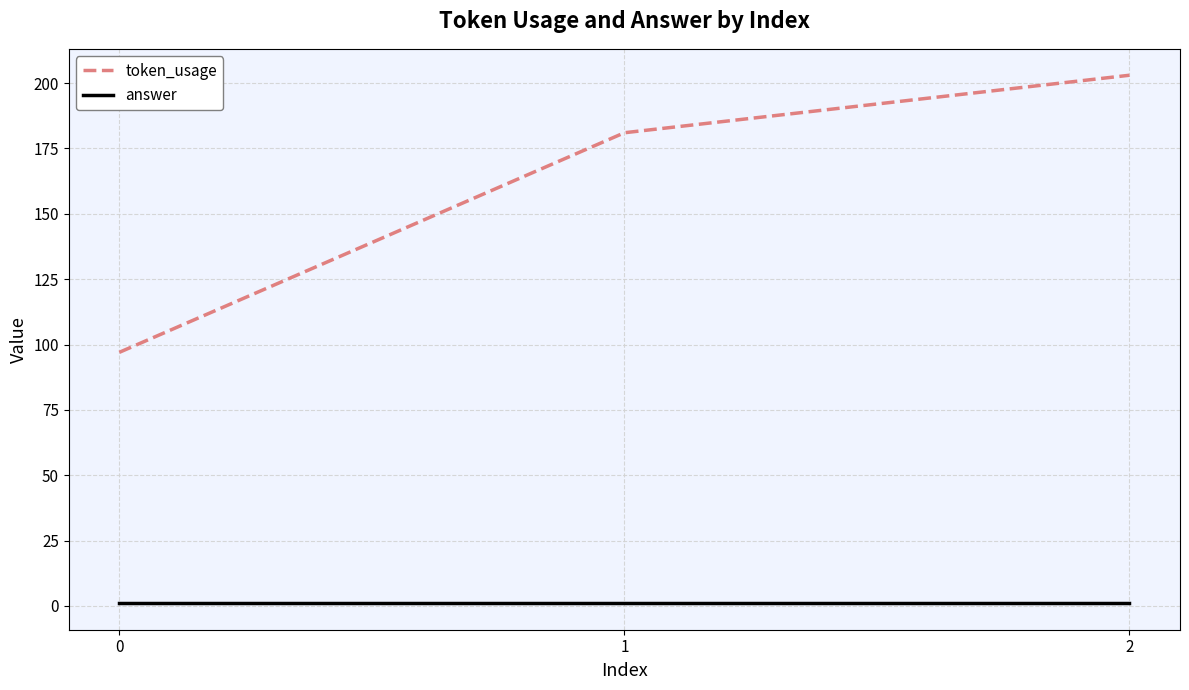

What is the sum of all token_usage values?

481